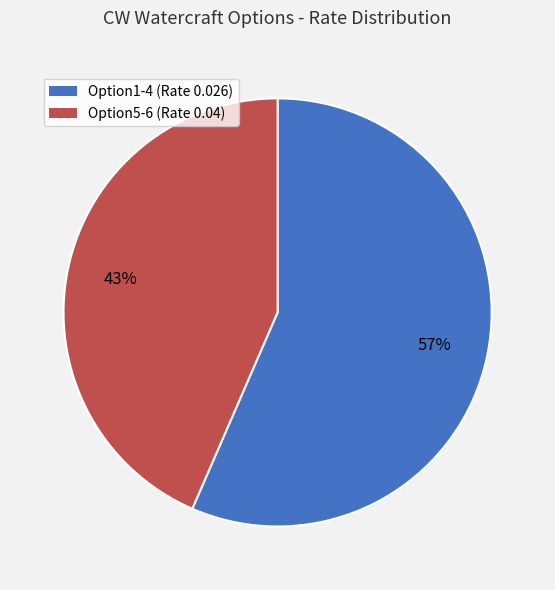

How many slices are in this pie chart?

2